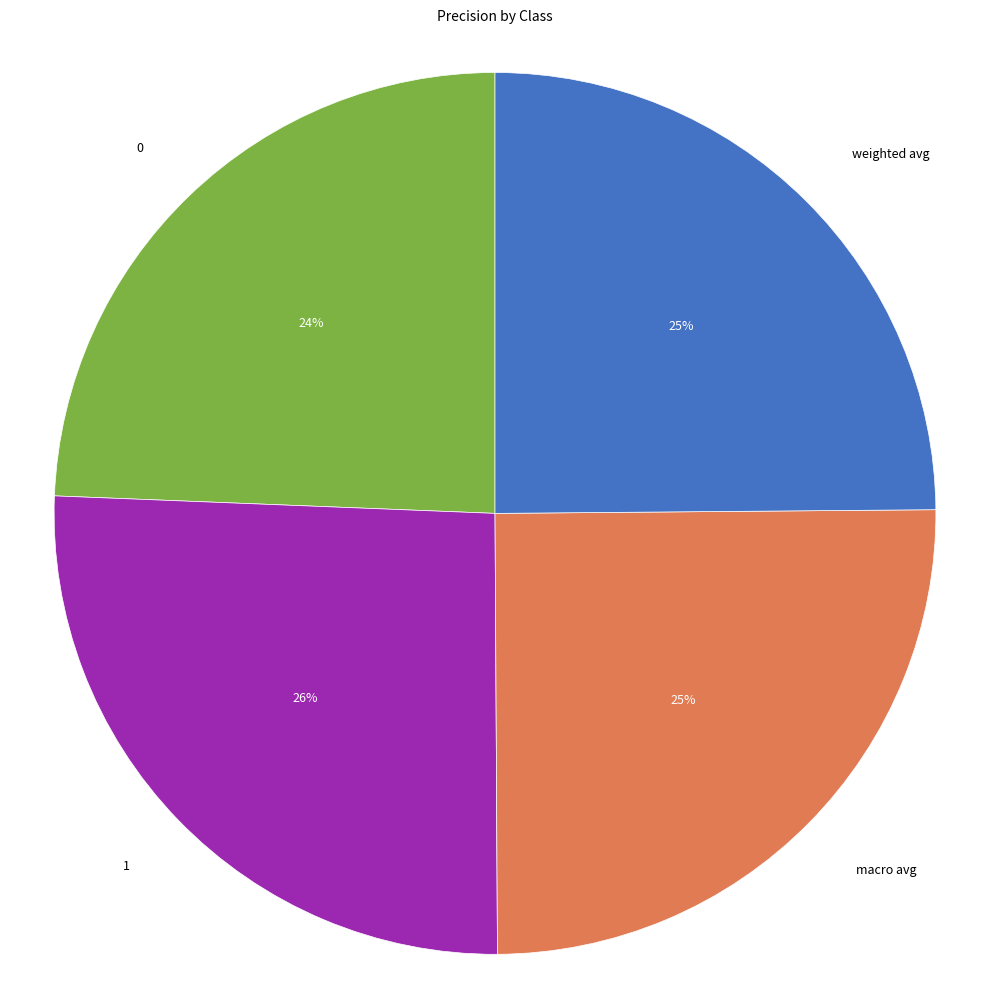

Is there a majority slice in this chart?

No